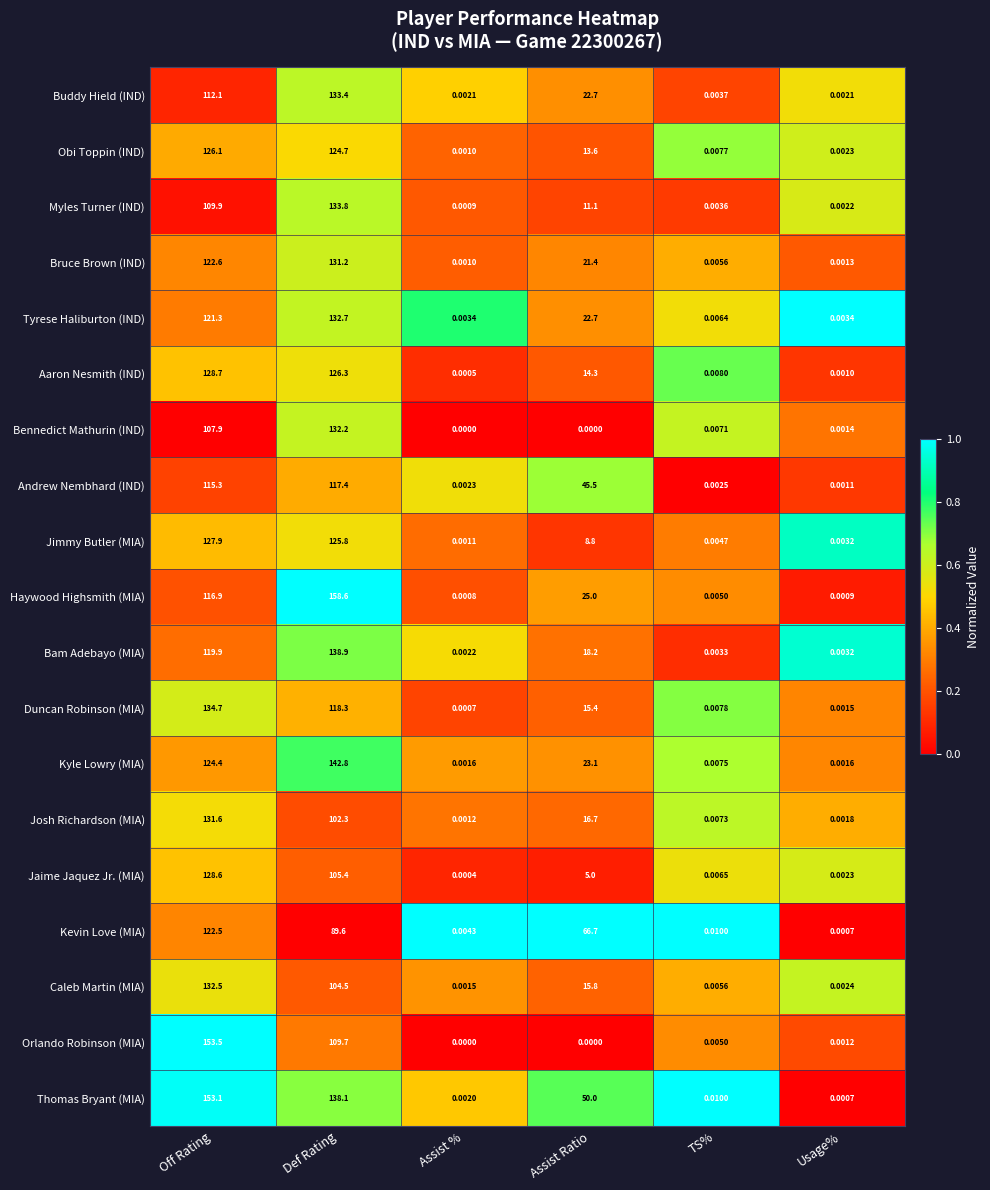

At which category is the sum across all series the highest?

Off Rating